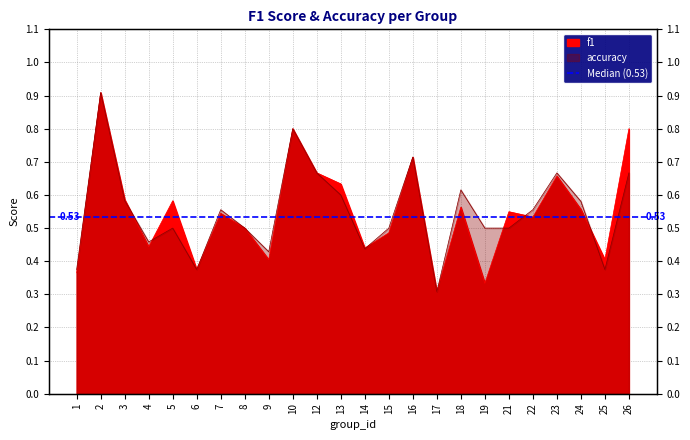

Reading left to right, transcribe all the data shown in this chart.

f1: 1=0.4	2=0.9	3=0.6	4=0.4	5=0.6	6=0.4	7=0.5	8=0.5	9=0.4	10=0.8	12=0.7	13=0.6	14=0.4	15=0.5	16=0.7	17=0.3	18=0.6	19=0.3	21=0.5	22=0.5	23=0.7	24=0.6	25=0.4	26=0.8
accuracy: 1=0.4	2=0.9	3=0.6	4=0.5	5=0.5	6=0.4	7=0.6	8=0.5	9=0.4	10=0.8	12=0.7	13=0.6	14=0.4	15=0.5	16=0.7	17=0.3	18=0.6	19=0.5	21=0.5	22=0.6	23=0.7	24=0.6	25=0.4	26=0.7